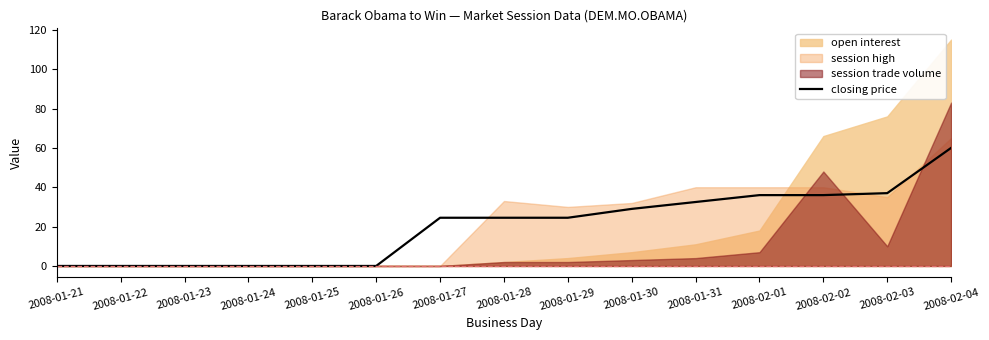

The closing price series shows 22.2 at 2008-01-21. True or false?

False